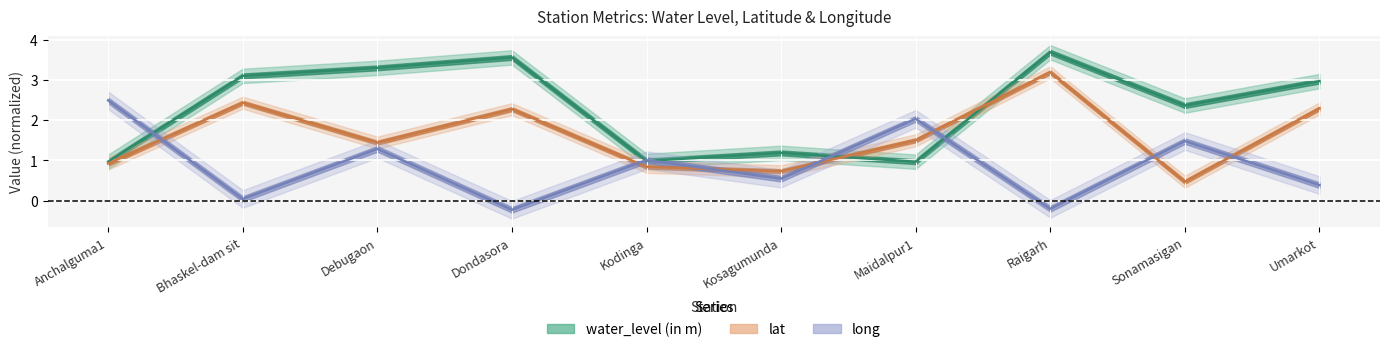

Where is lat nearest to the value 1?

Anchalguma1